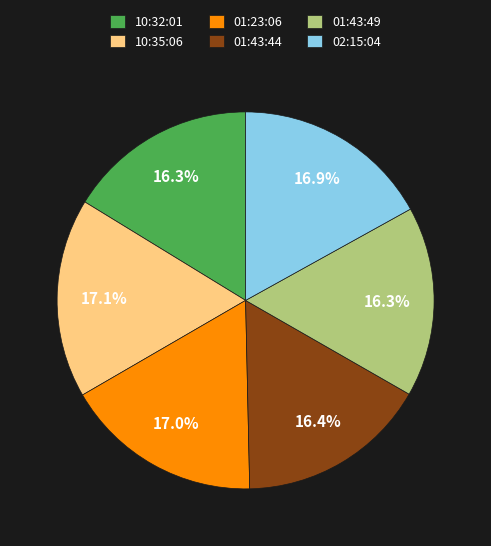

Is there a majority slice in this chart?

No